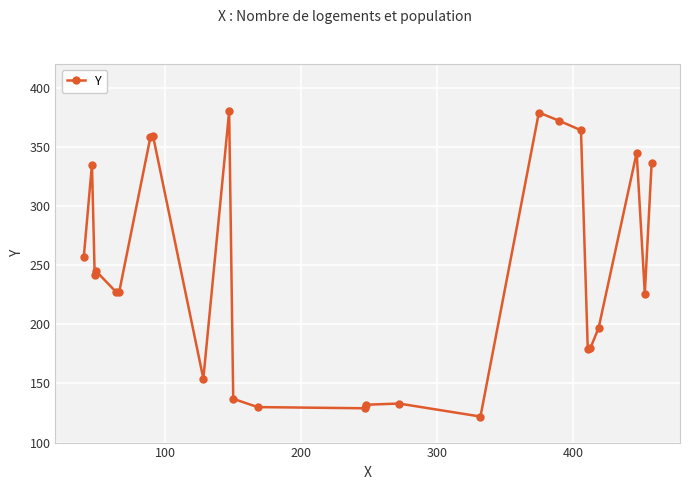

What is the maximum value shown in the chart?

380